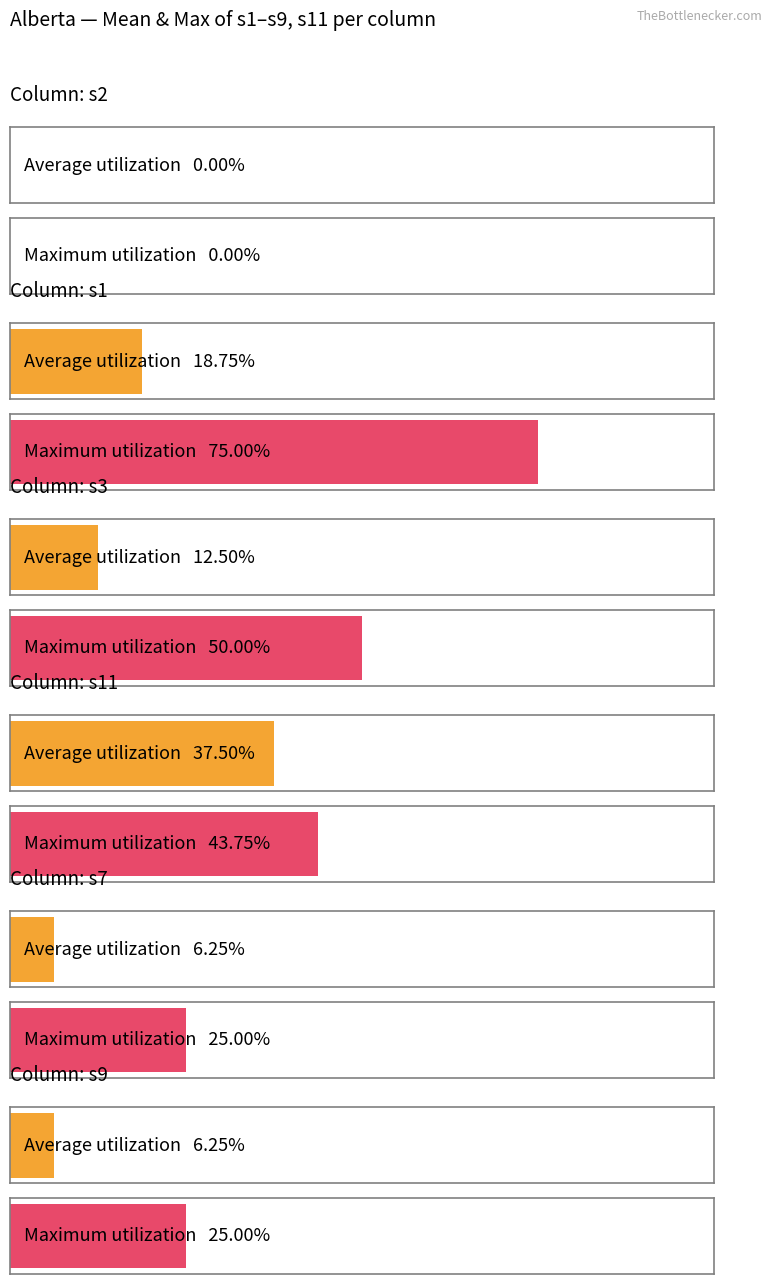

Which series has the largest range (max minus min)?

s1